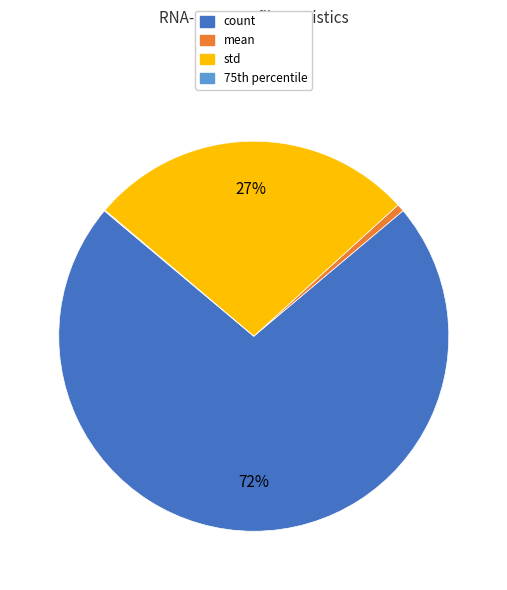

Does any single category account for the majority?

Yes